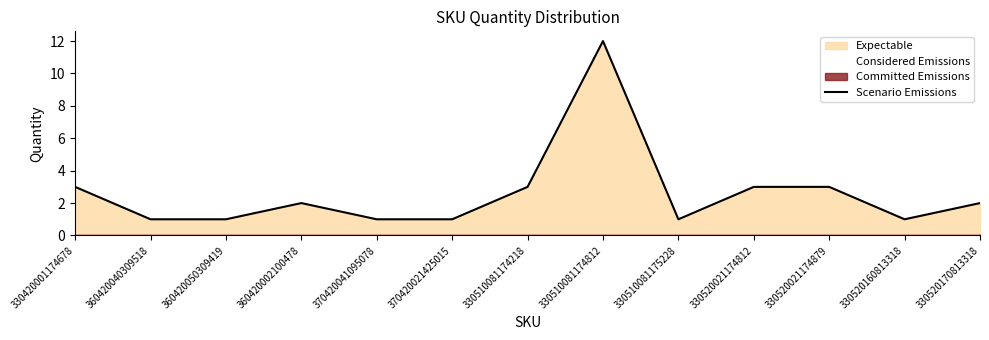

Where is the data nearest to the value 6?

330420001174678